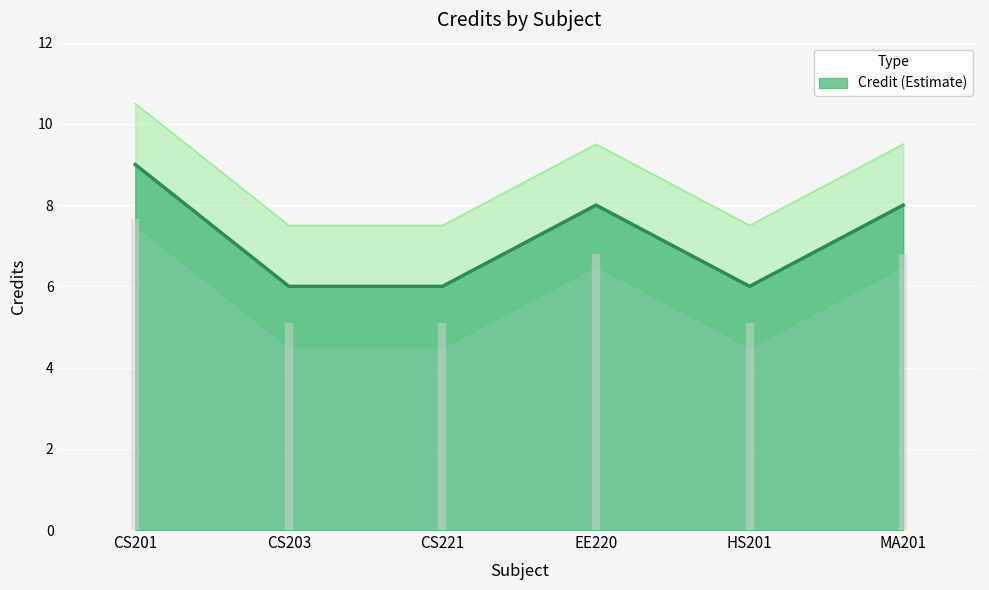

At which label is the value closest to 7?

CS203